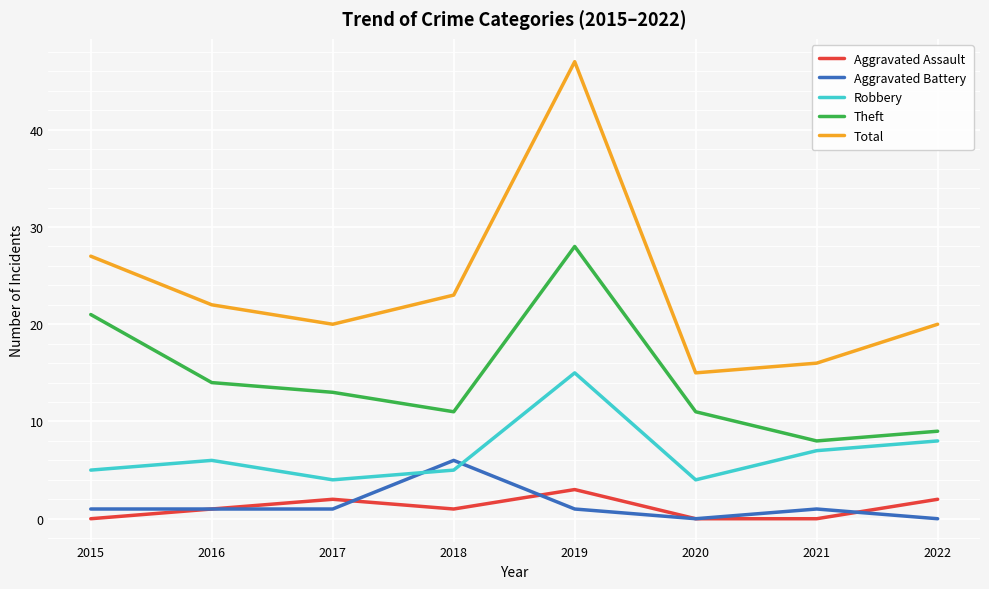

What is the spread (max minus min) of values at 2015?

27